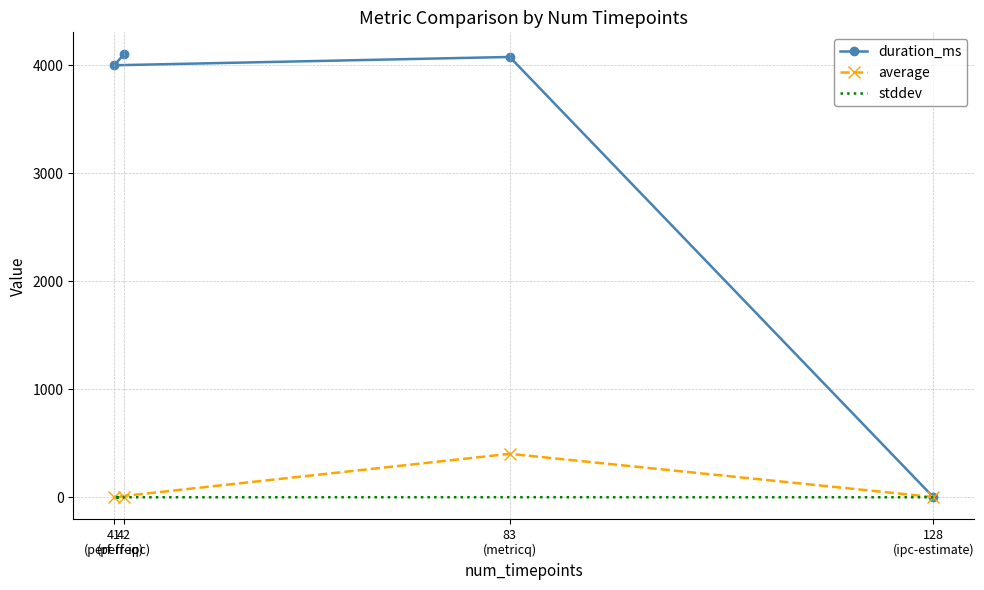

What are all the series names shown in the legend?

duration_ms, average, stddev